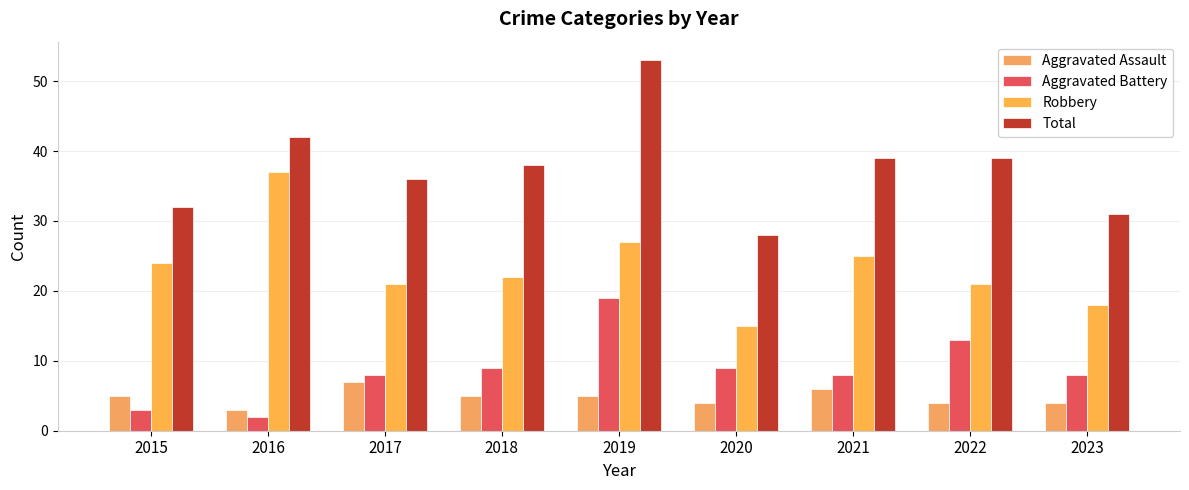

Reading left to right, transcribe all the data shown in this chart.

Aggravated Assault: 5	3	7	5	5	4	6	4	4
Aggravated Battery: 3	2	8	9	19	9	8	13	8
Robbery: 24	37	21	22	27	15	25	21	18
Total: 32	42	36	38	53	28	39	39	31